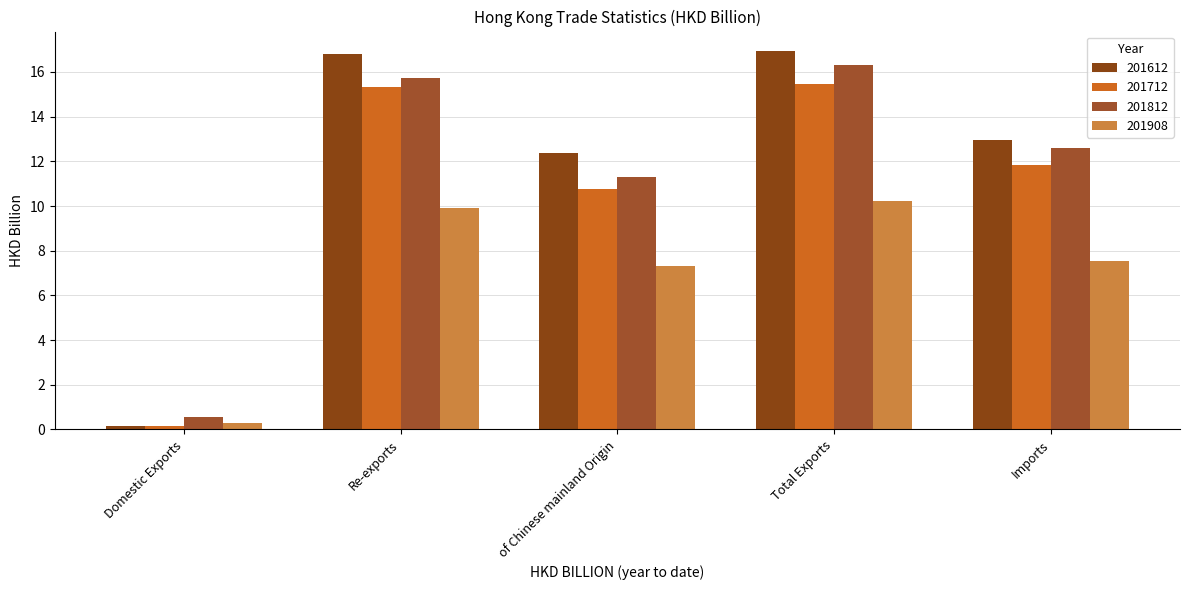

Is it true that 201612 equals 12.4 at of Chinese mainland Origin?

True